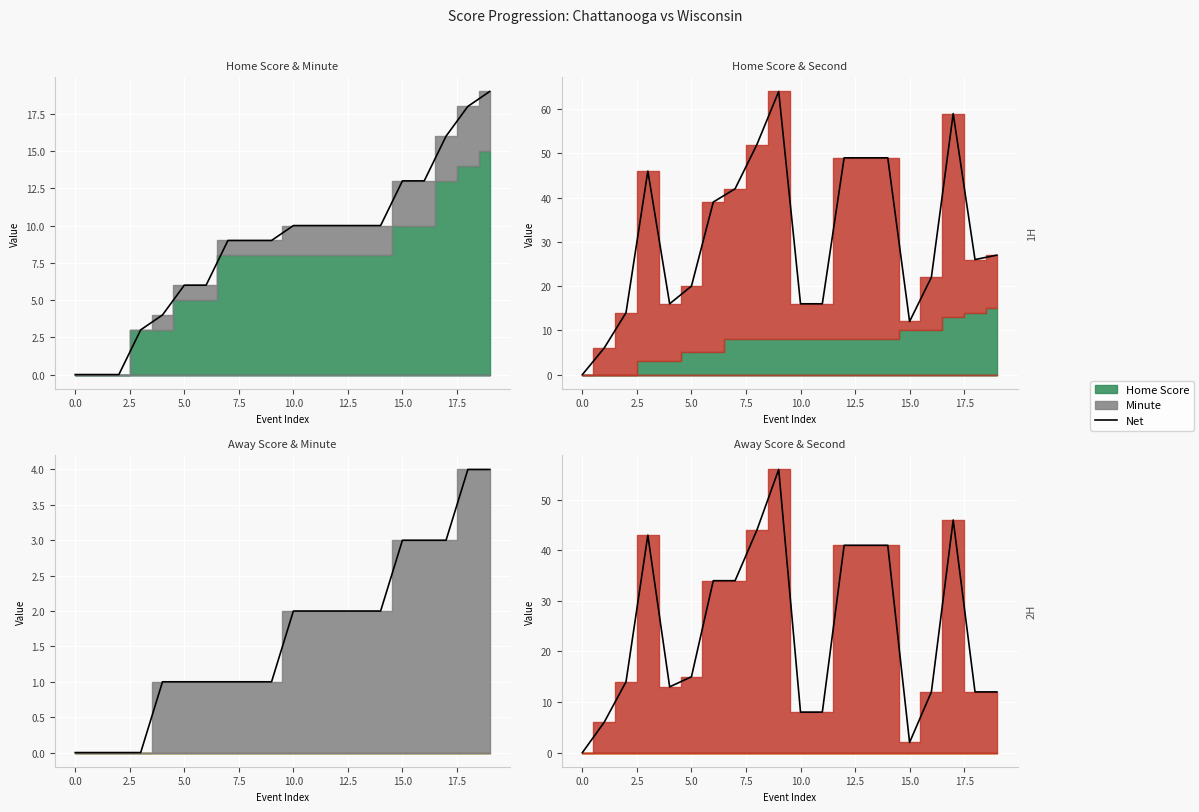

Approximately how many times larger is the value at 10 compared to 12?

0.2